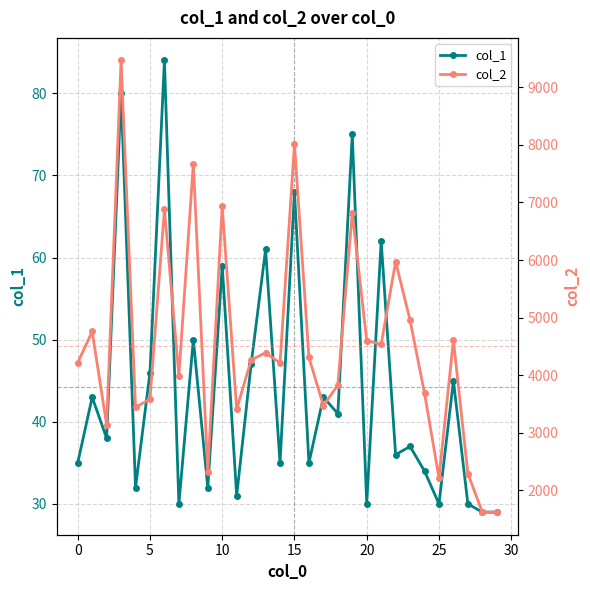

Read the col_2 value at 13, to the nearest 50.

4400